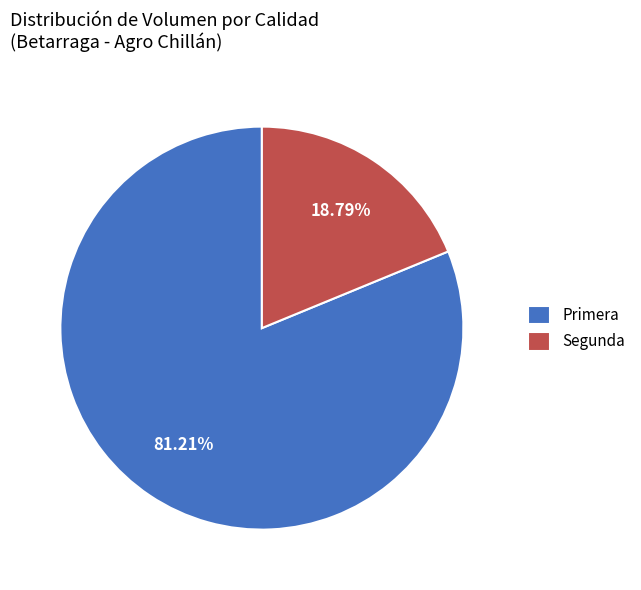

Is the sum of Segunda and Primera greater than half?

Yes